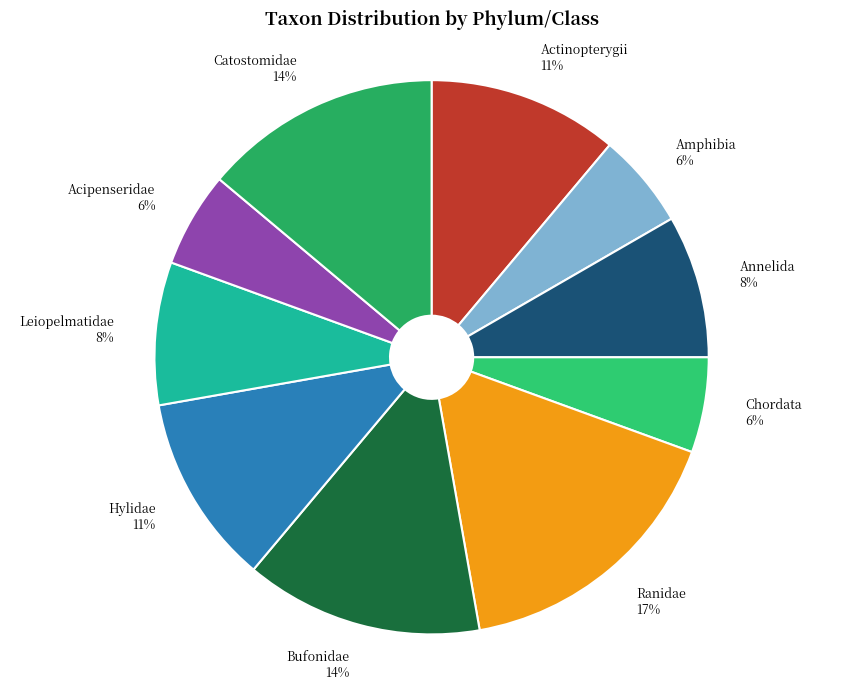

What percentage is the Catostomidae slice, to the nearest percent?

14%